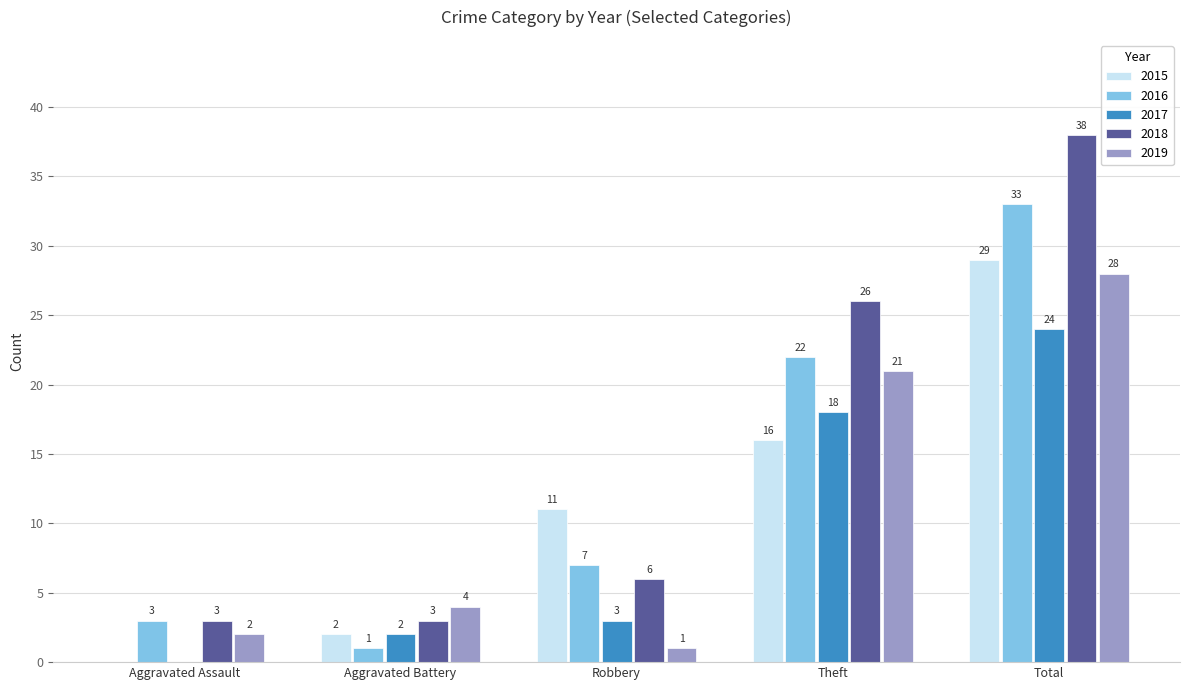

Which series has the largest range (max minus min)?

2018